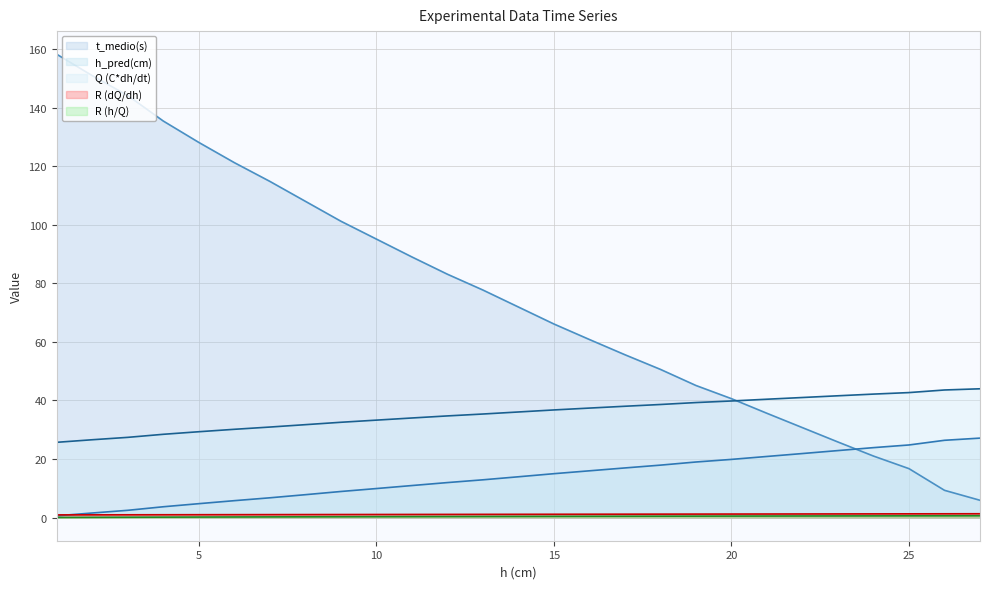

What are all the series names shown in the legend?

t_medio(s), h_pred(cm), Q (C*dh/dt), R (dQ/dh), R (h/Q)